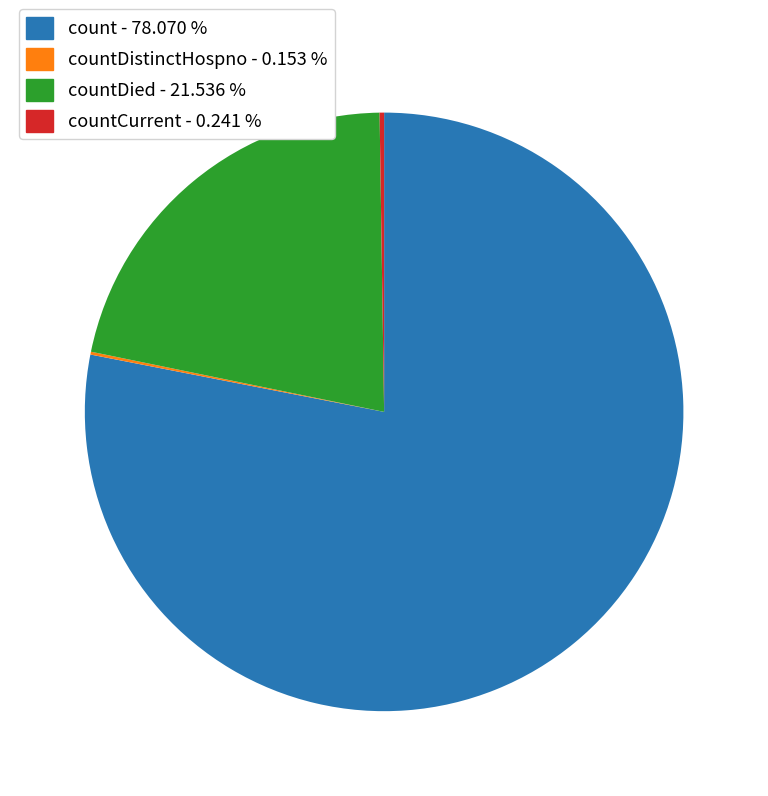

Approximately how many times larger is the value at countDied - 21.536 % compared to count - 78.070 %?

0.3